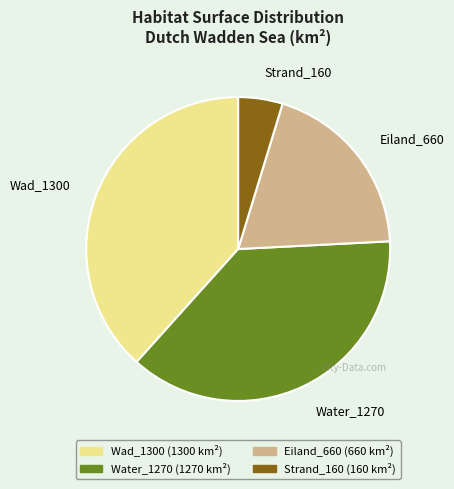

Is there any slice that represents more than half of the pie?

No